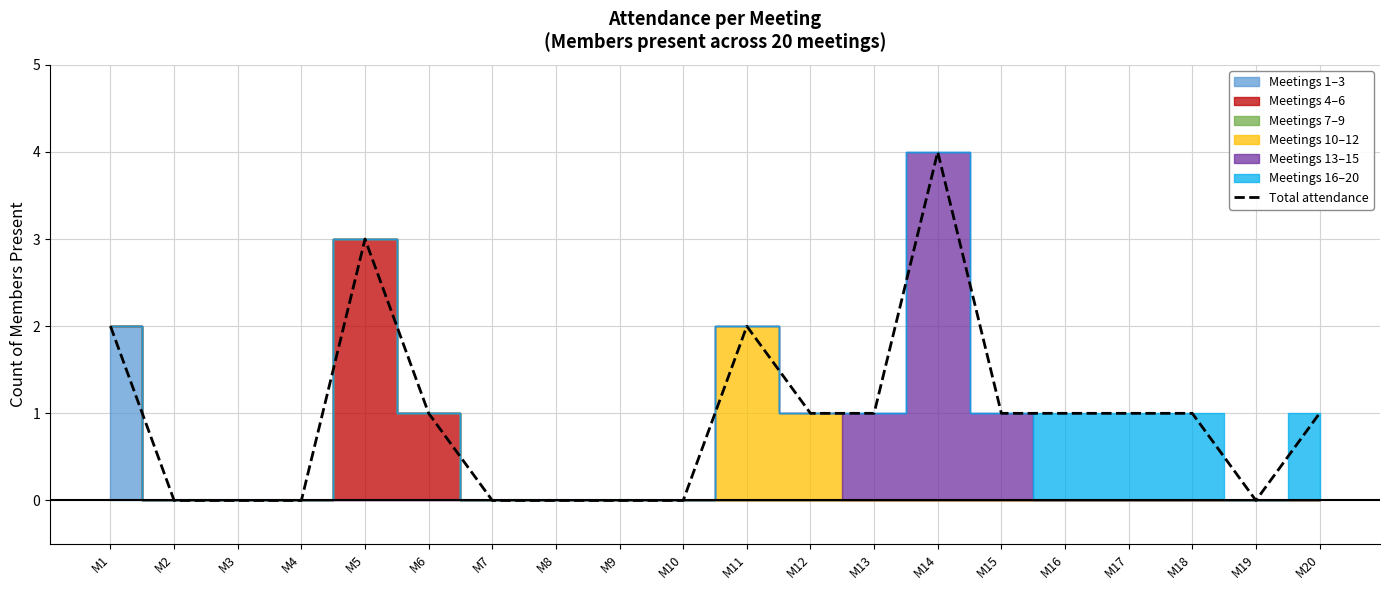

What is the sum of all values?

19